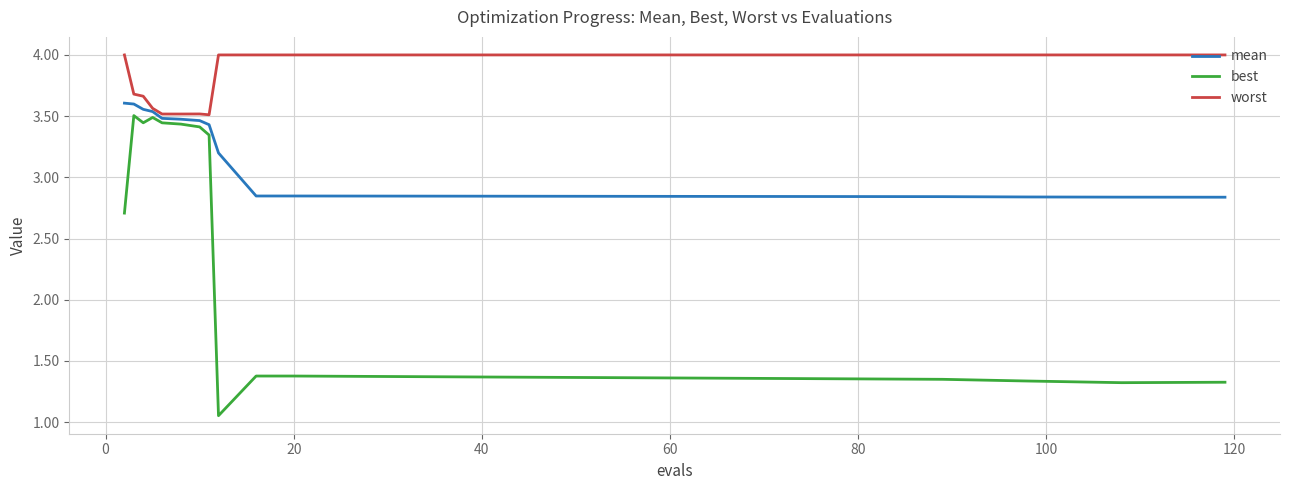

Which series has the largest total across all categories?

worst